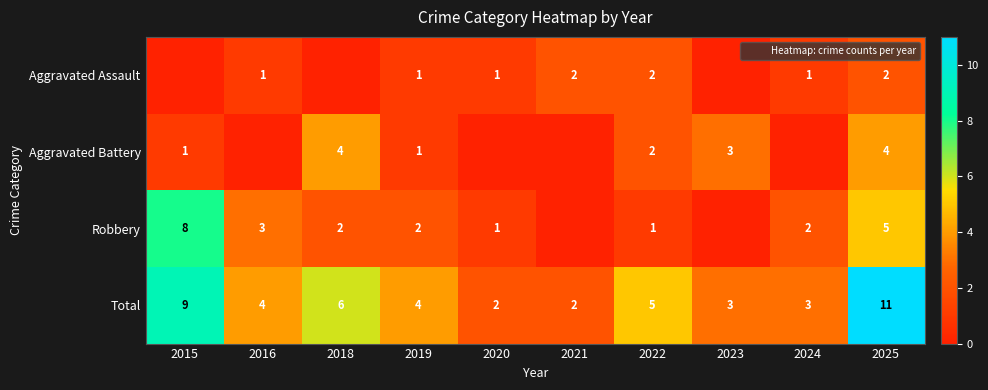

Which label corresponds to the smallest value in the chart?

2015